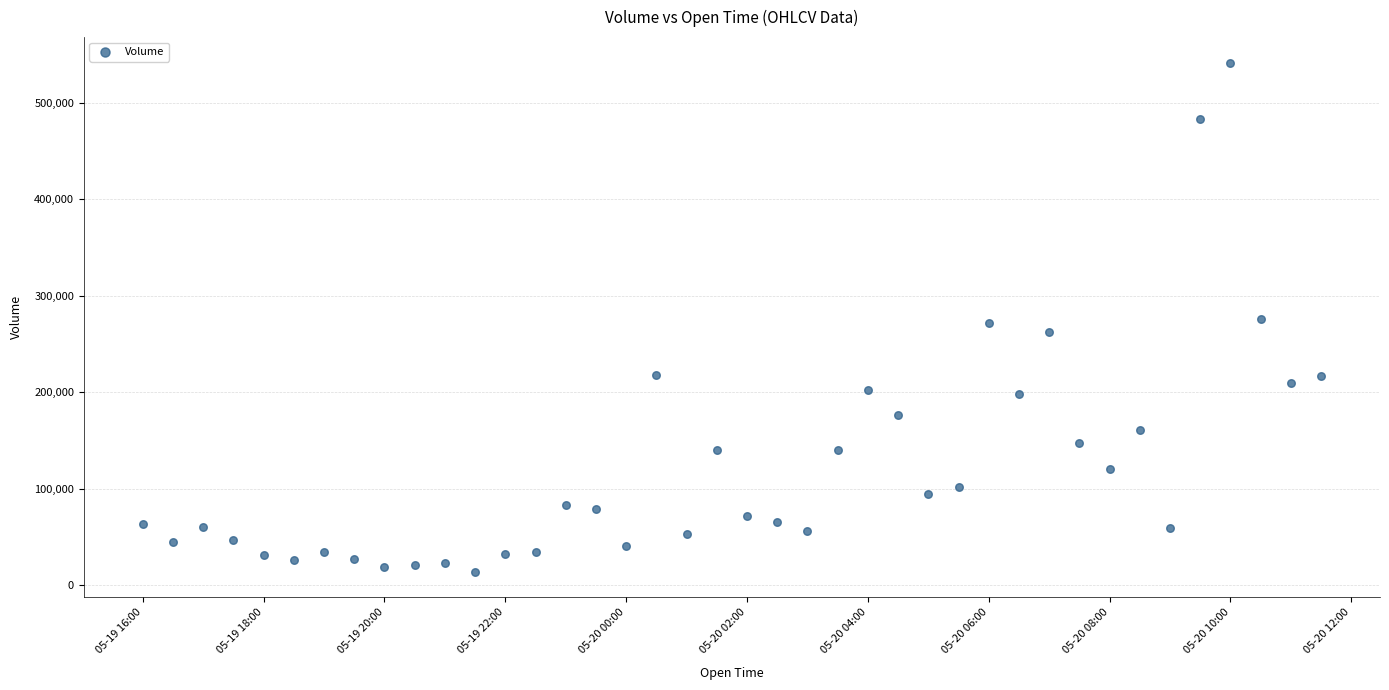

What is the range of X values (max minus min)?

0.8